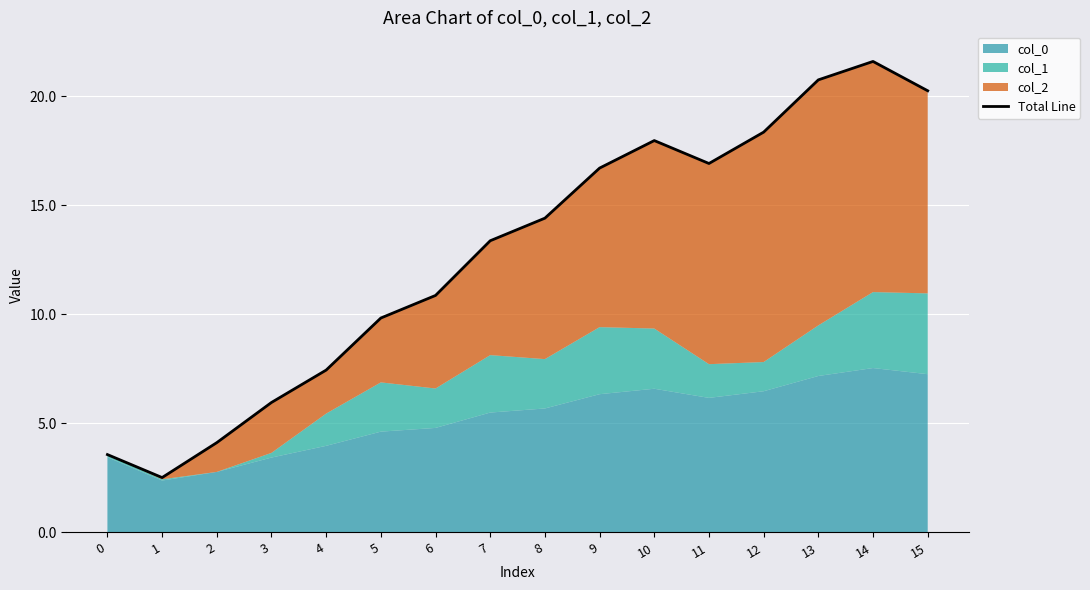

List the labels in order of value, smallest first.

1, 0, 2, 3, 4, 5, 6, 7, 8, 9, 11, 10, 12, 15, 13, 14